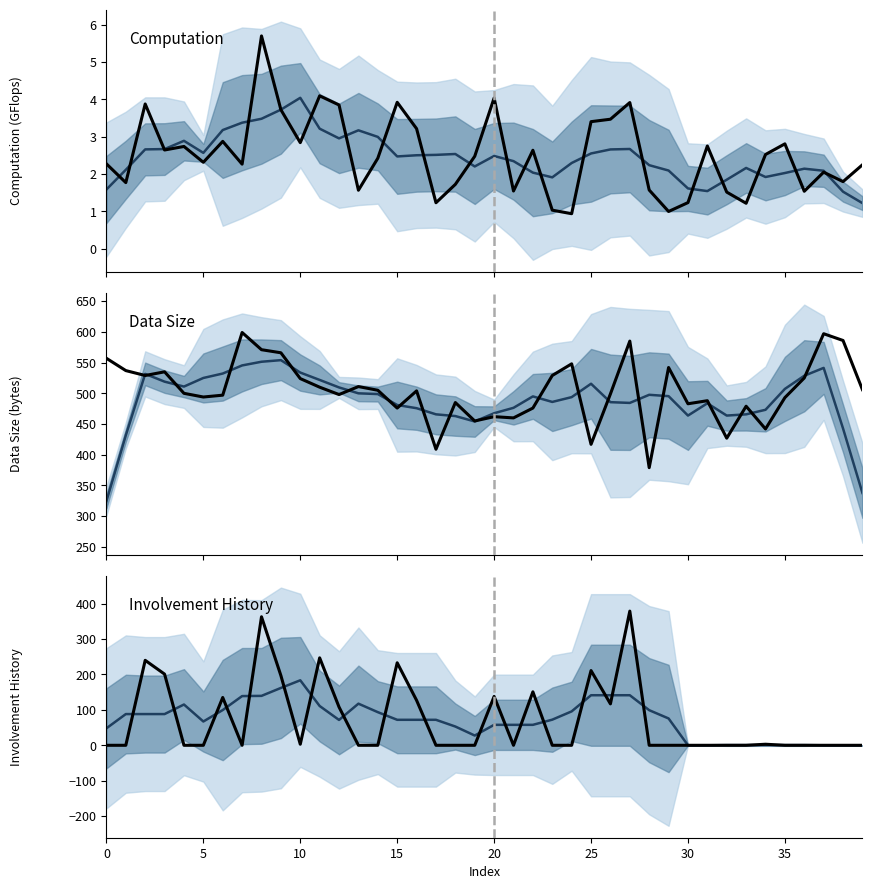

True or false: Smoothed mean and Observed intersect in this chart.

True